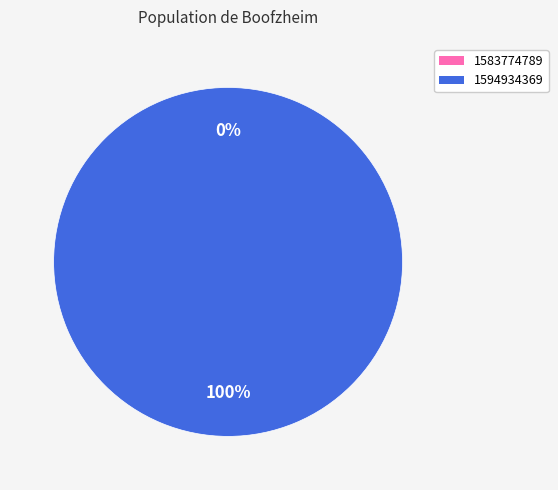

Which category has the smallest portion of the pie?

1583774789